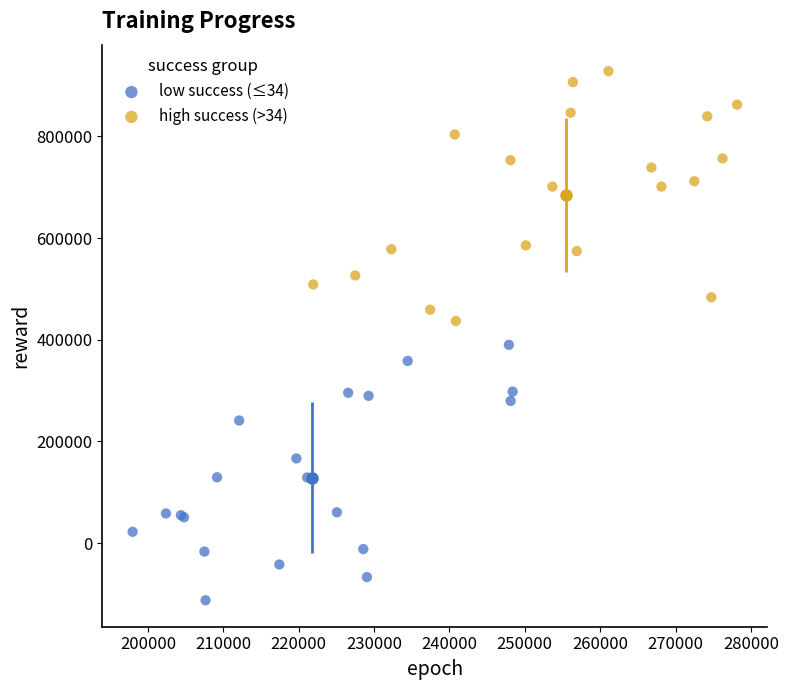

What are all the series names shown in the legend?

low success (≤34), high success (>34)